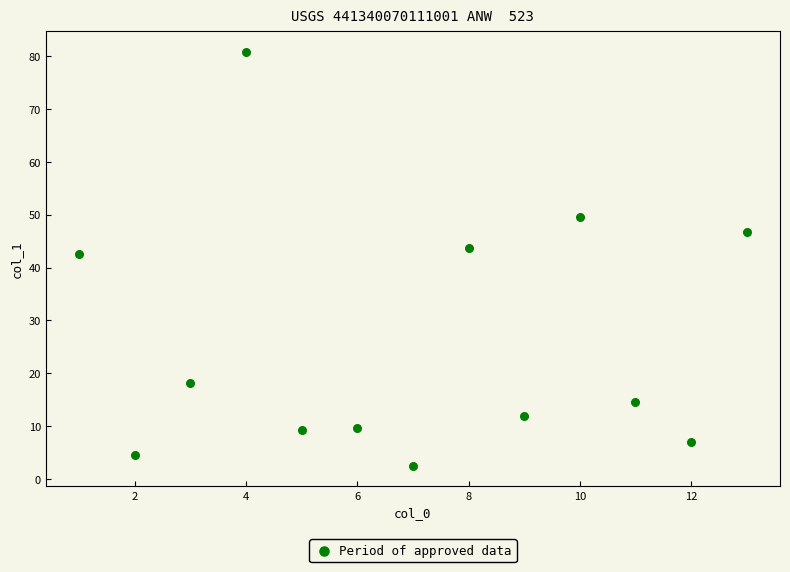

What Y value in the scatter plot is closest to 41?

42.5